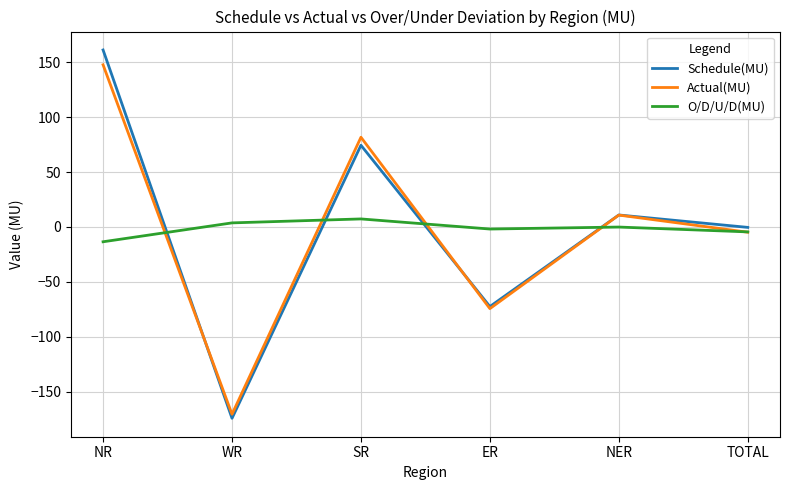

Does the chart display data point markers on the line(s)?

No